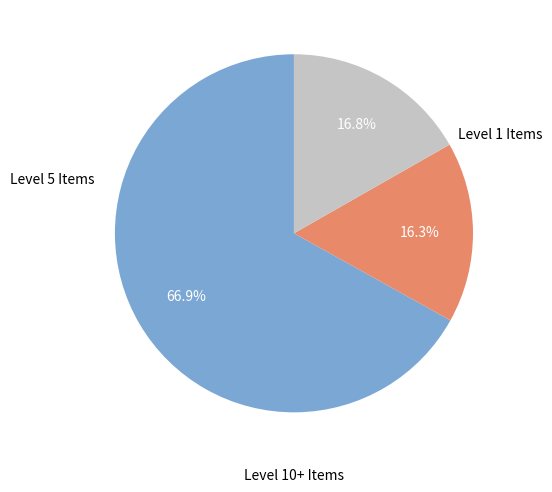

Is there a majority slice in this chart?

Yes